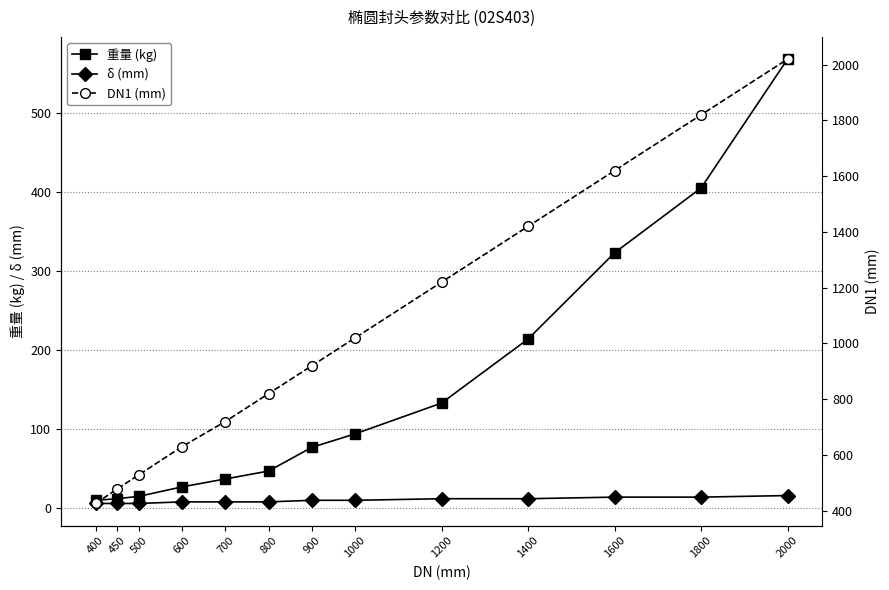

At which label is 重量 (kg) closest to 289?

1600